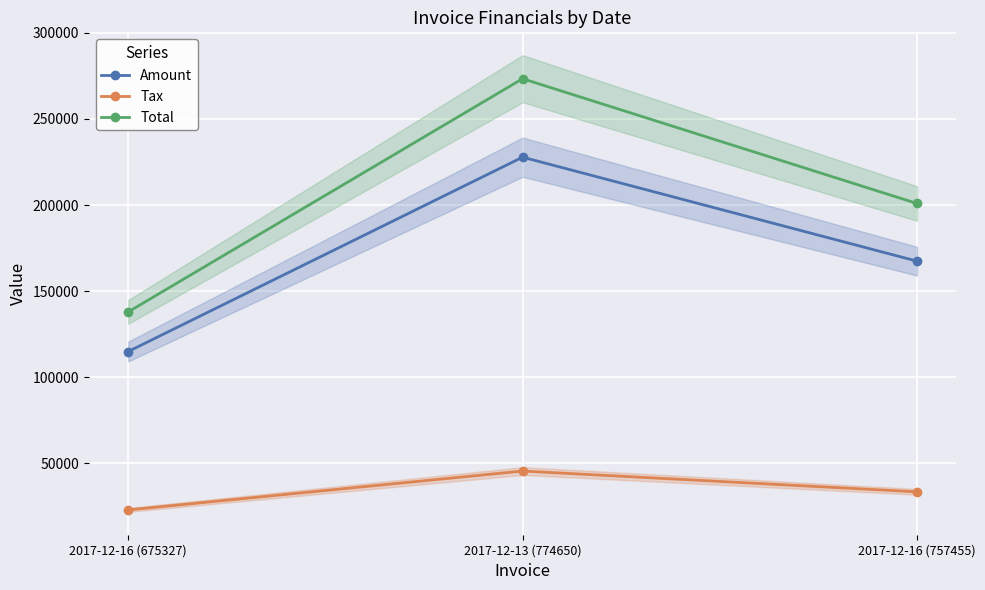

How many lines are shown in the chart?

3